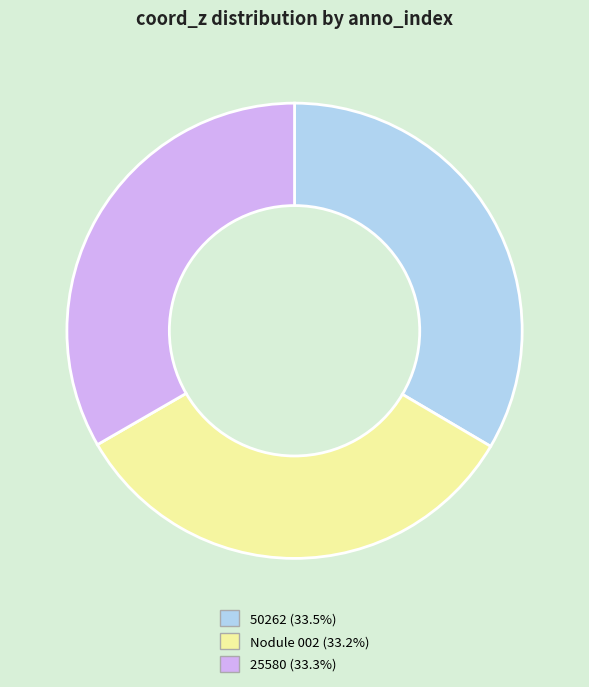

Does Nodule 002 (33.2%) account for over 50% of the chart?

No